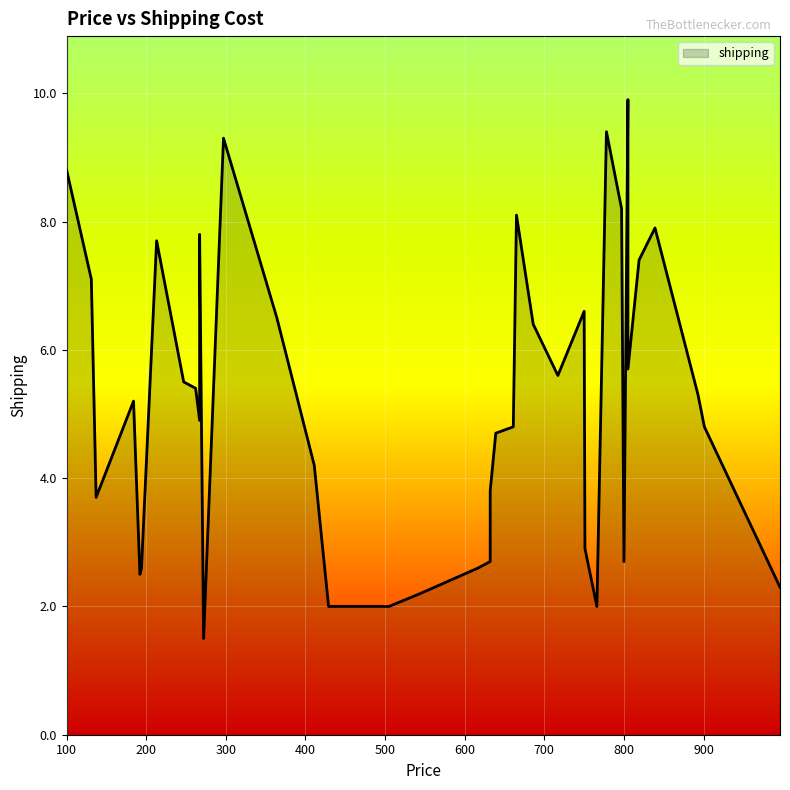

The chart shows a value of 9.4 at 247. True or false?

False